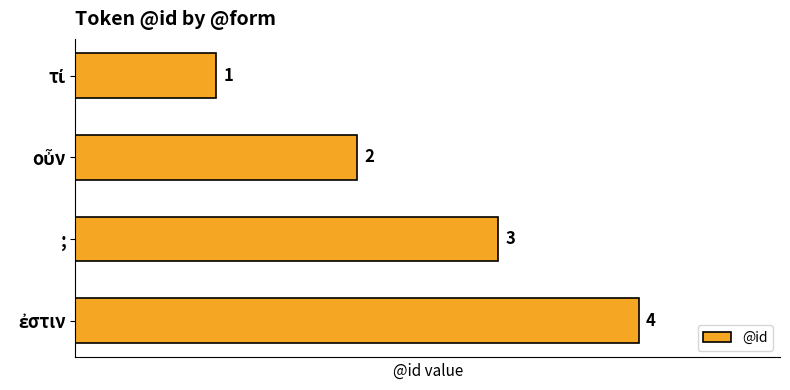

What is the sum of all values?

10